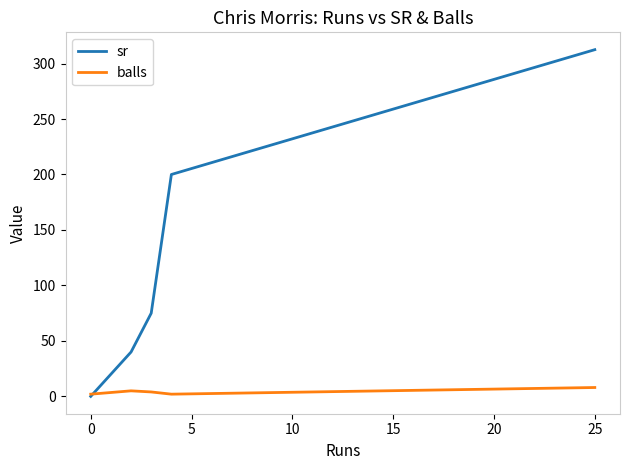

Which series has the largest total across all categories?

sr